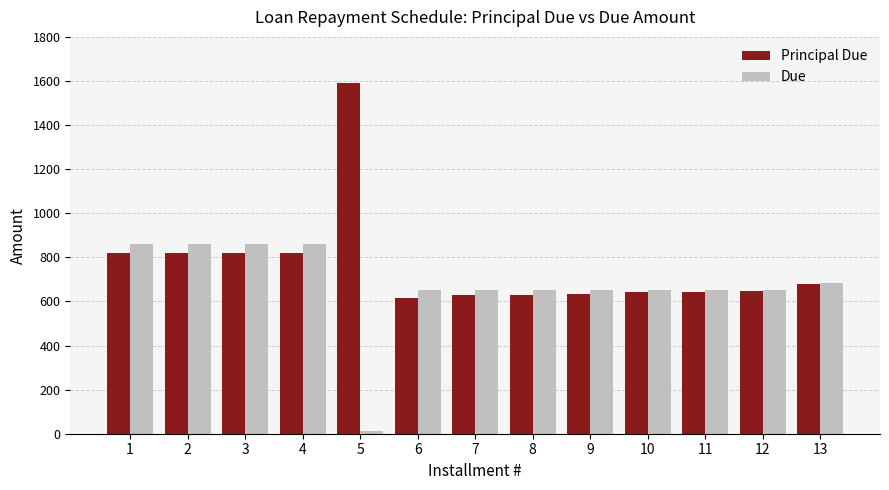

How many data points in Principal Due are above 647?

7